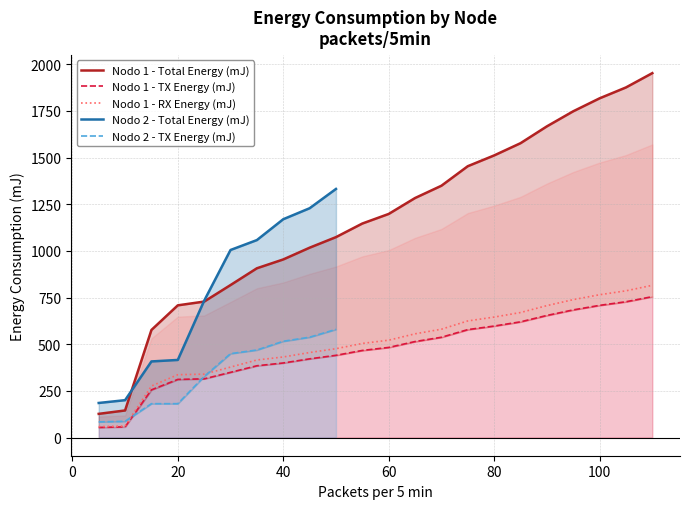

What is the value of the Nodo 1 - TX Energy (mJ) point at the 21st from the left?

727.4